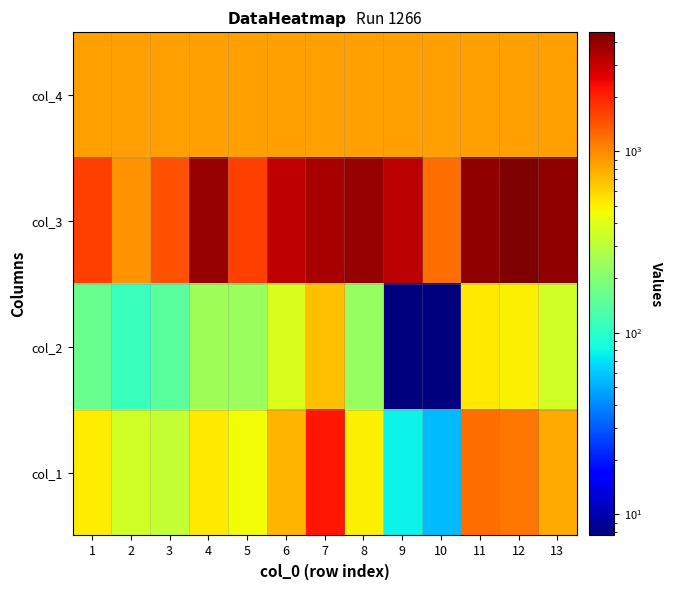

What is the spread (max minus min) of values at 11?

3489.3